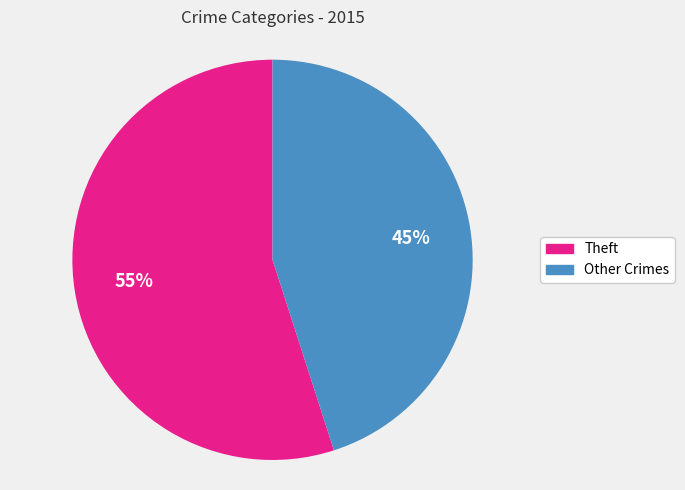

Rank the categories by value from lowest to highest.

Other Crimes, Theft